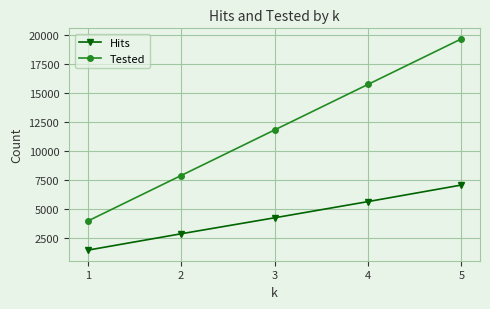

How many data points does each series have?

5